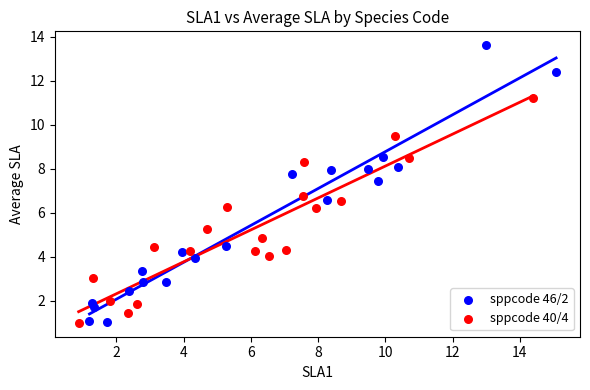

Which series contains the highest Y value?

sppcode 46/2